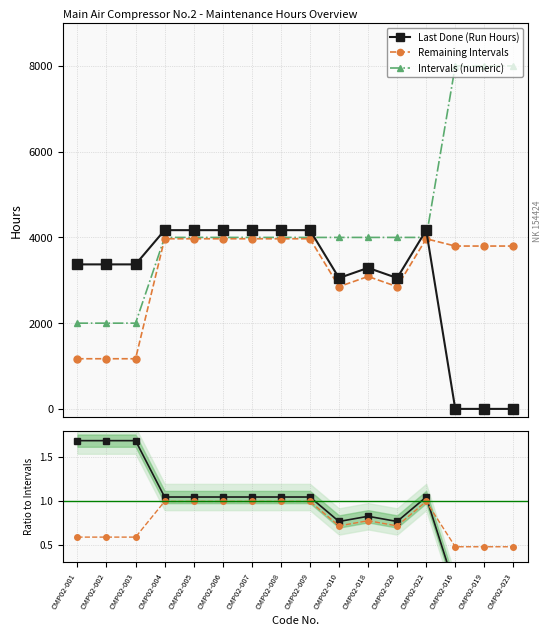

What is the label of the 10th point from the left?

CMP02-010